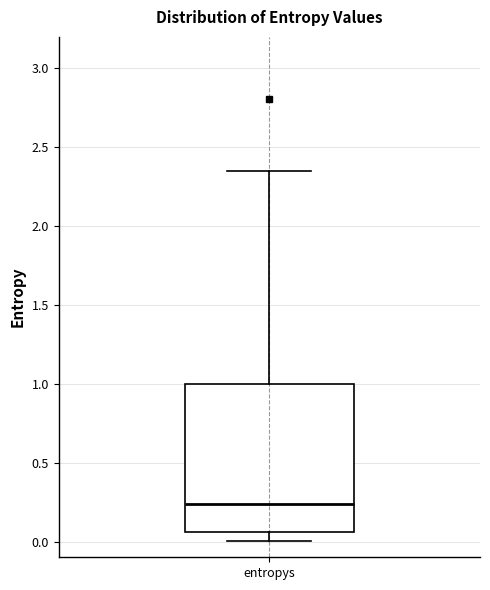

Transcribe this box plot: give where the median line is, the range the box spans, and where the two whiskers end, as read against the y-axis. The values are not printed on the chart, so give them approximately, as read against the axis.

median 0.25, box 0.05 to 1.00, whiskers 0.00 to 2.35